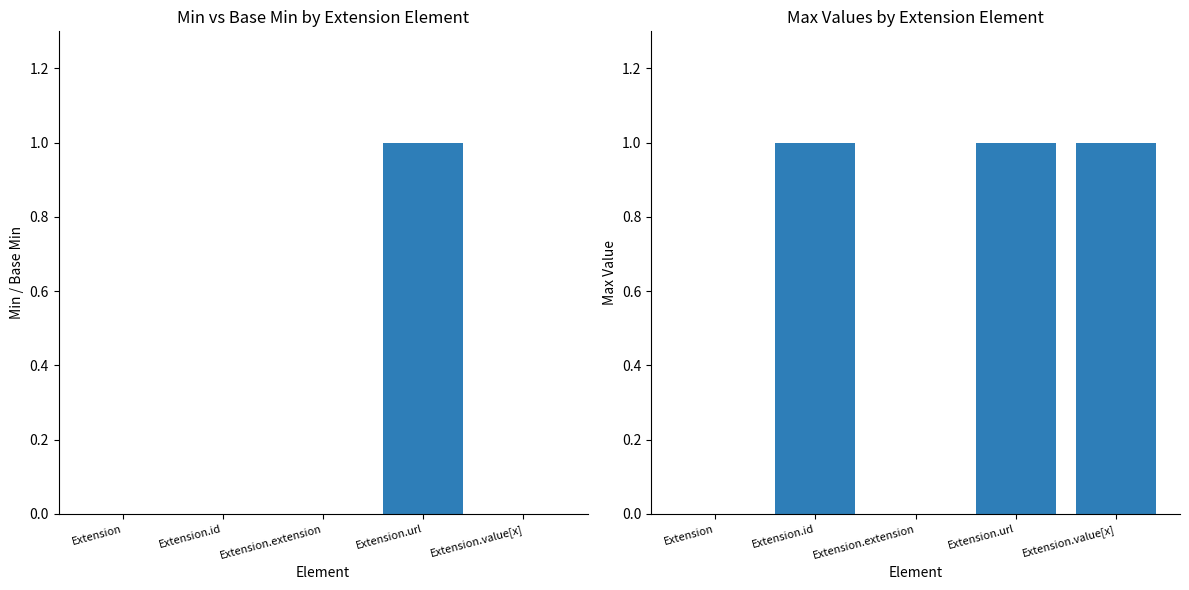

Which label corresponds to the largest value in the chart?

Extension.url